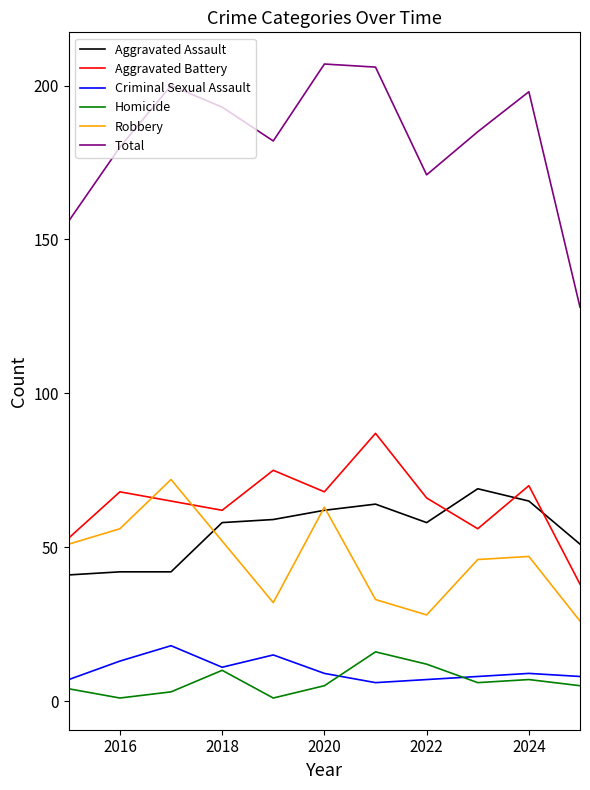

Rank the series by their maximum value, from lowest to highest.

Homicide, Criminal Sexual Assault, Aggravated Assault, Robbery, Aggravated Battery, Total